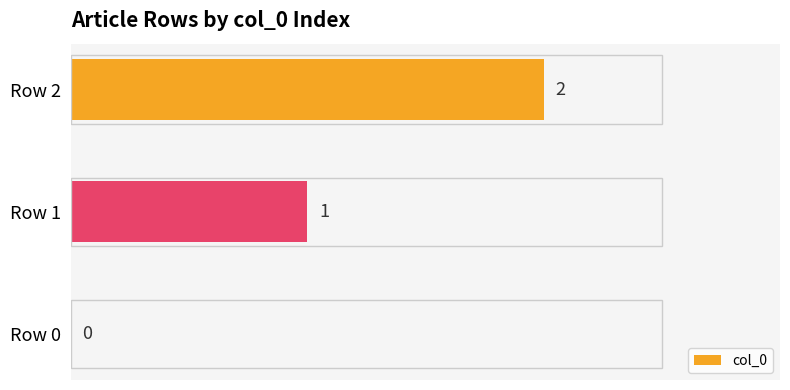

Between Row 0 and Row 2, which is larger?

Row 2